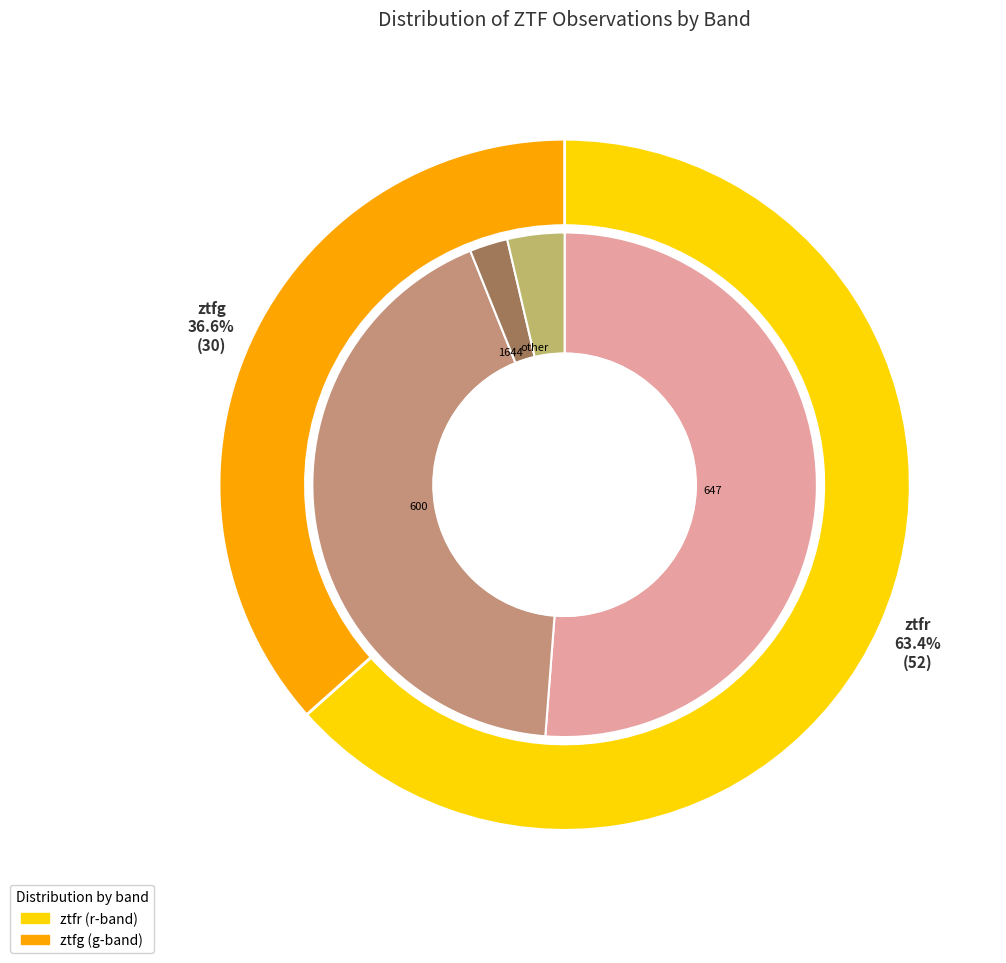

What is the majority slice?

ztfr